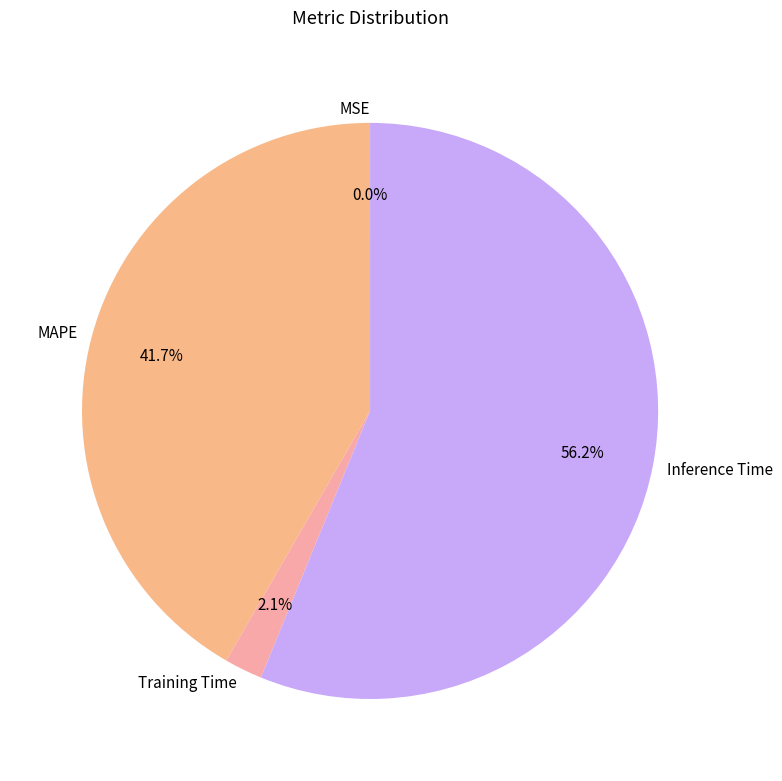

Approximately how many times larger is the value at MAPE compared to Inference Time?

0.7